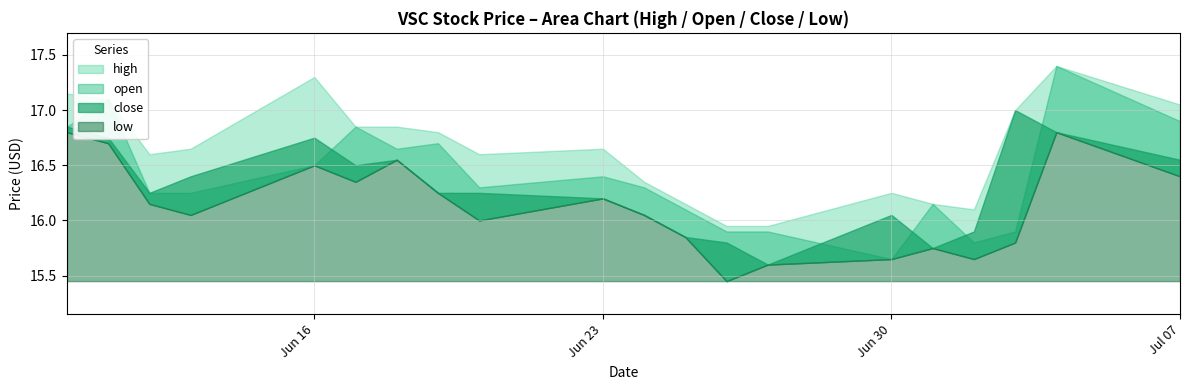

What are all the series names shown in the legend?

high, open, close, low